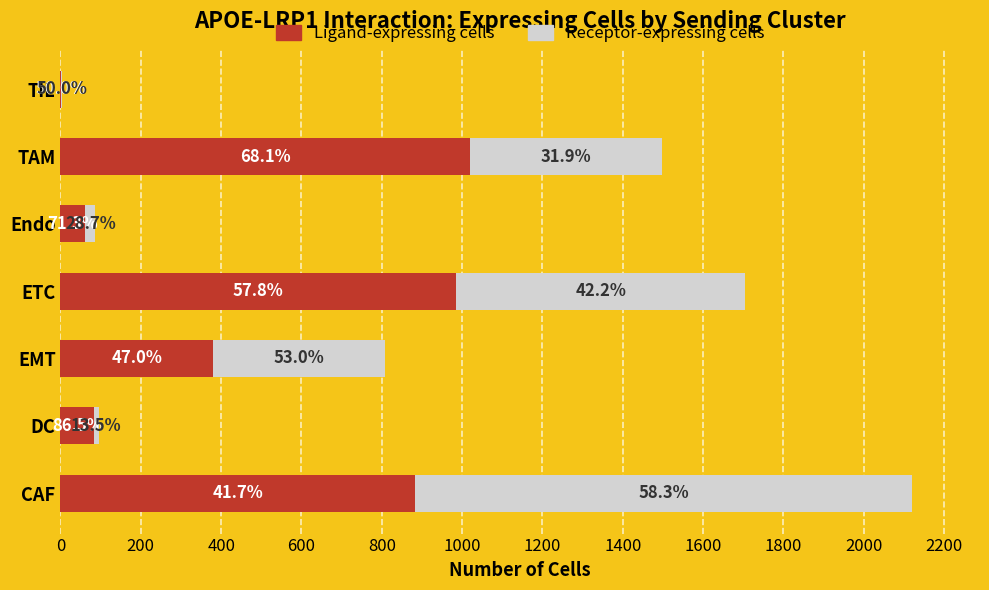

Which series has the widest spread of values?

Receptor-expressing cells